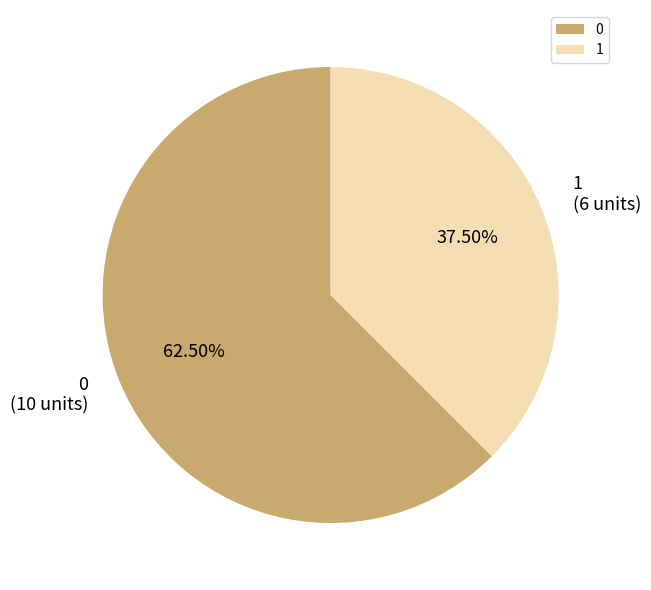

Does 0 represent more than half of the total?

Yes